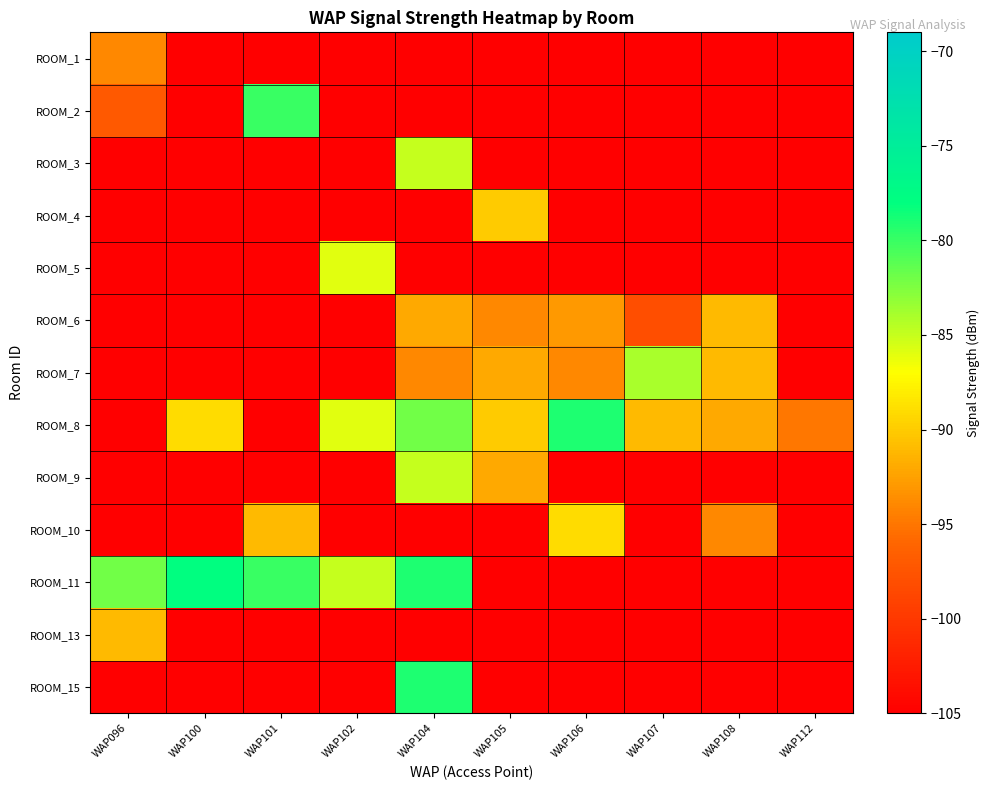

What is the spread (max minus min) of values at WAP107?

21